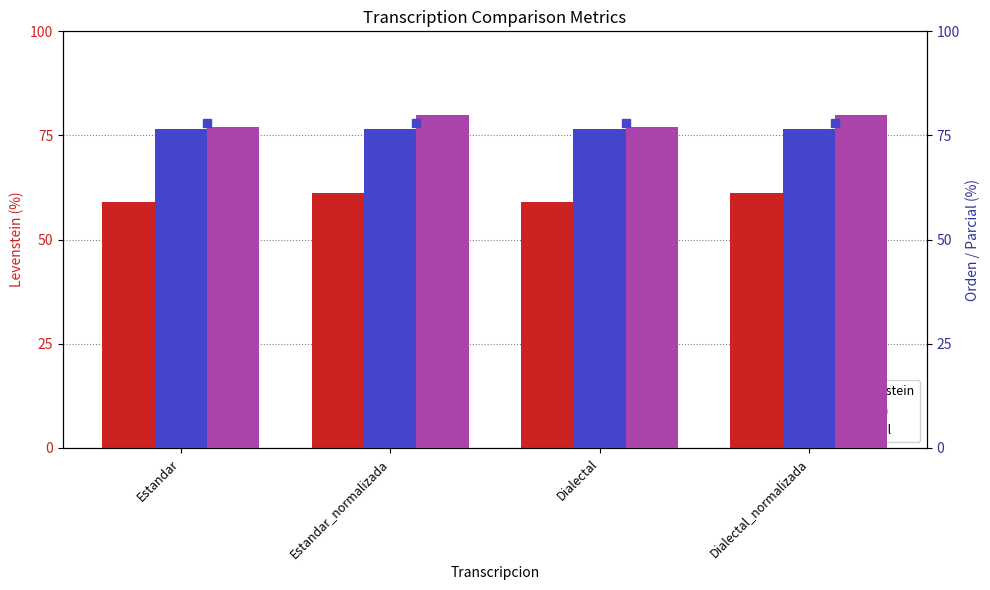

Reading left to right, list all the values displayed in this chart.

Levenstein: 59.1	61.1	59.1	61.1
Orden: 76.5	76.5	76.5	76.5
Parcial: 76.9	80.0	76.9	80.0